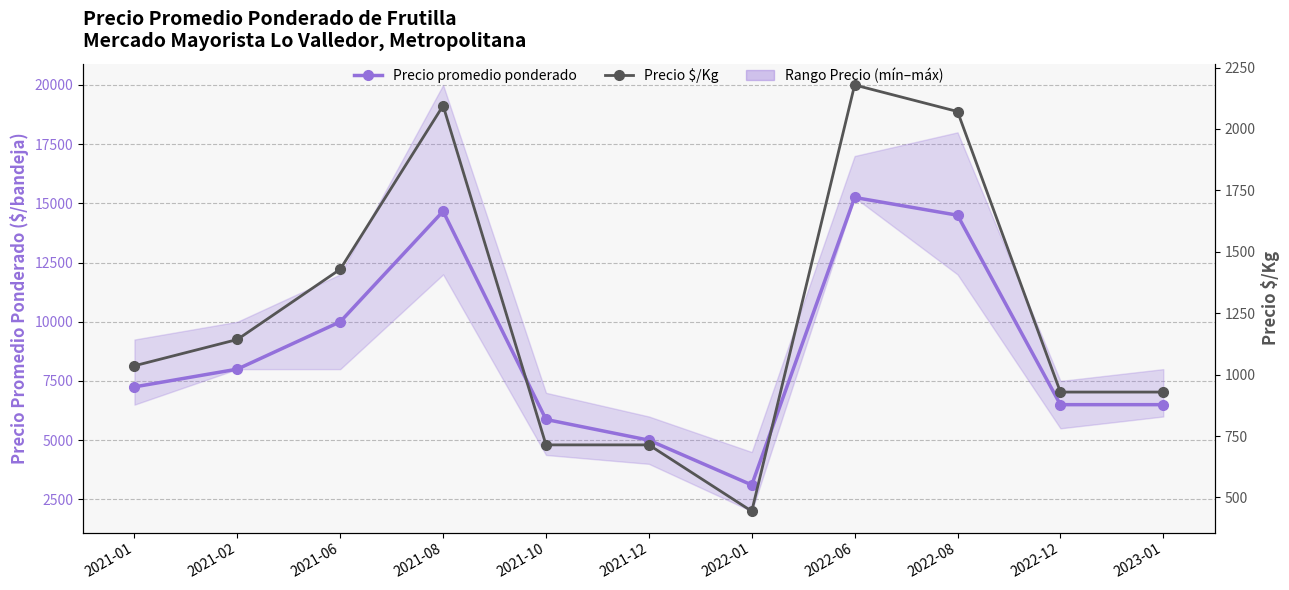

Does the chart have visible grid lines?

Yes